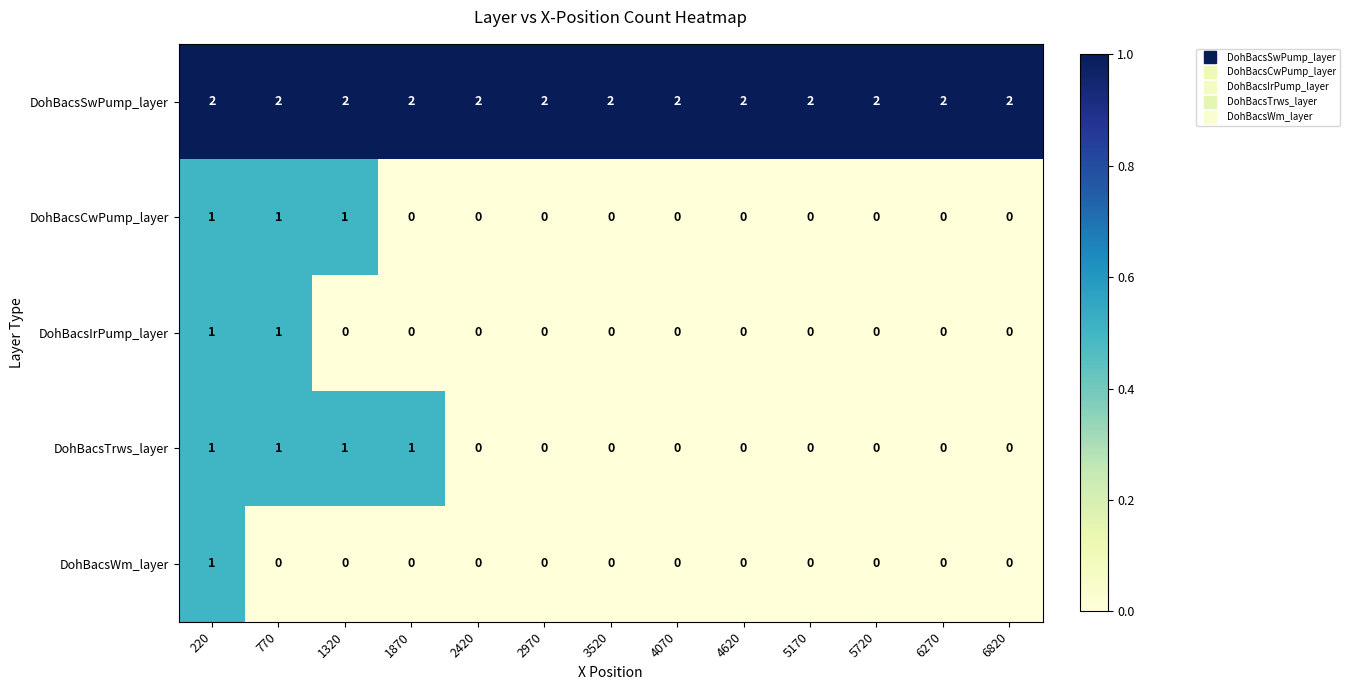

How many DohBacsIrPump_layer values are between 0 and 1?

13